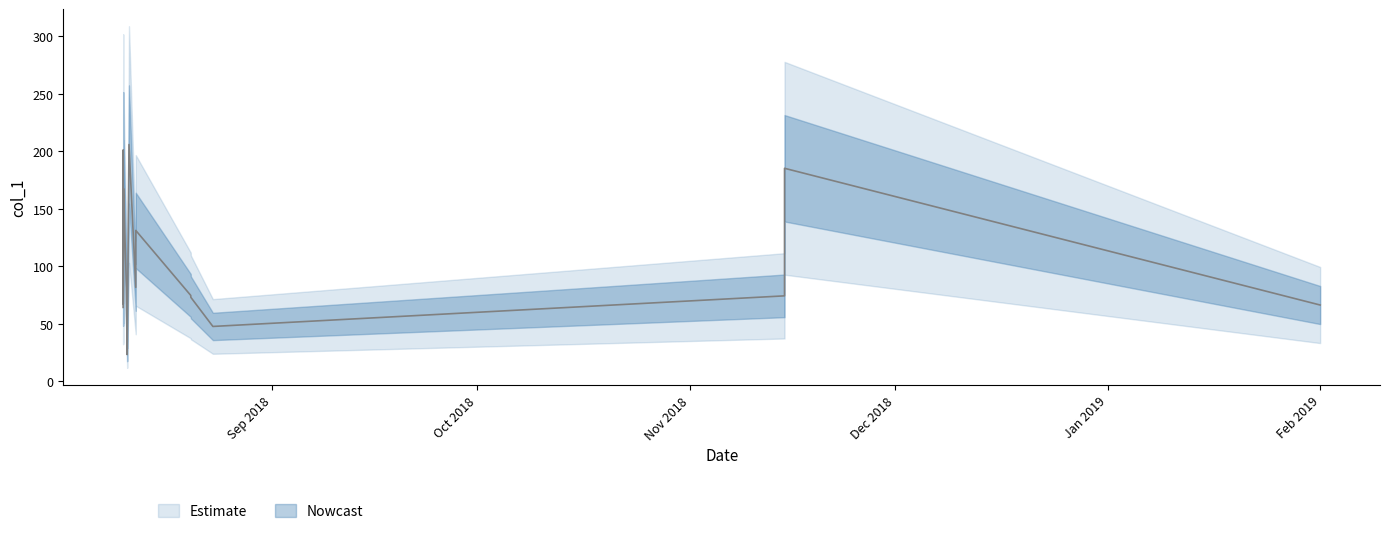

How many interior local peaks (higher than both neighbors) does the data have?

5